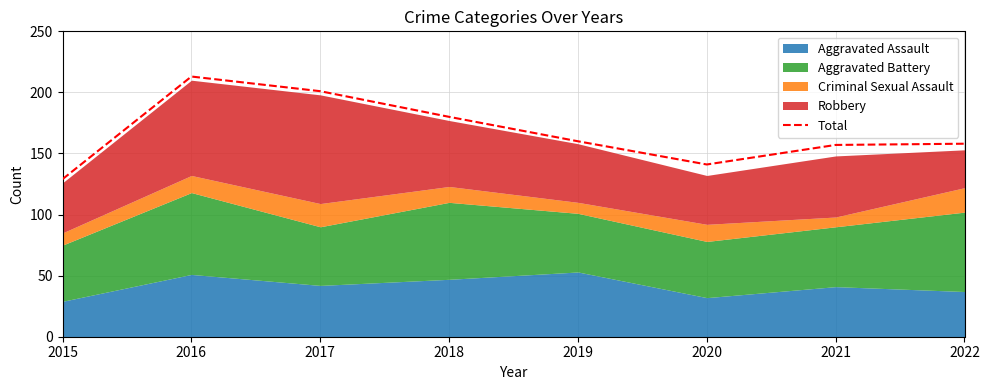

At which category does the chart reach its minimum across all series?

2015